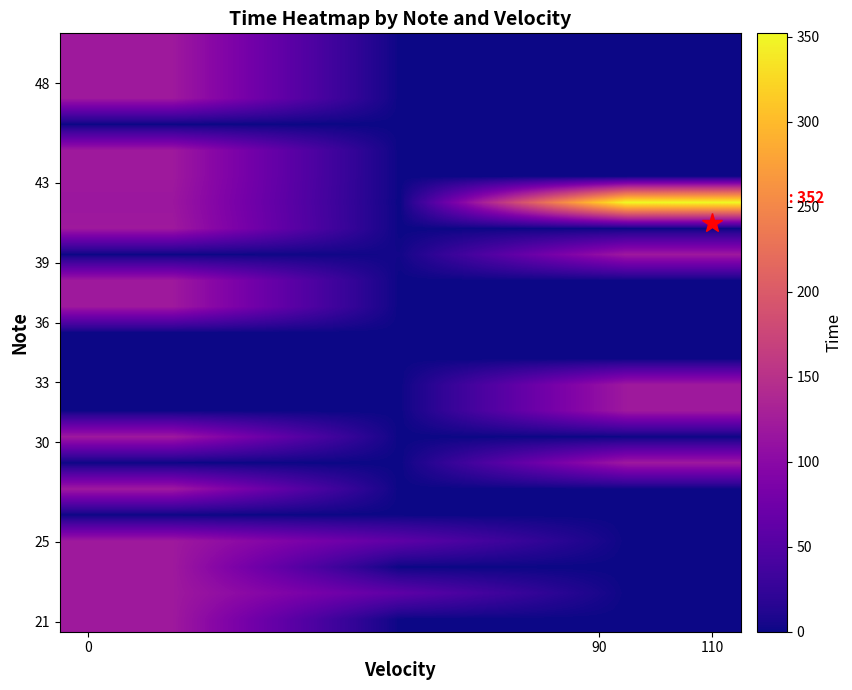

What is the greatest value displayed?

352